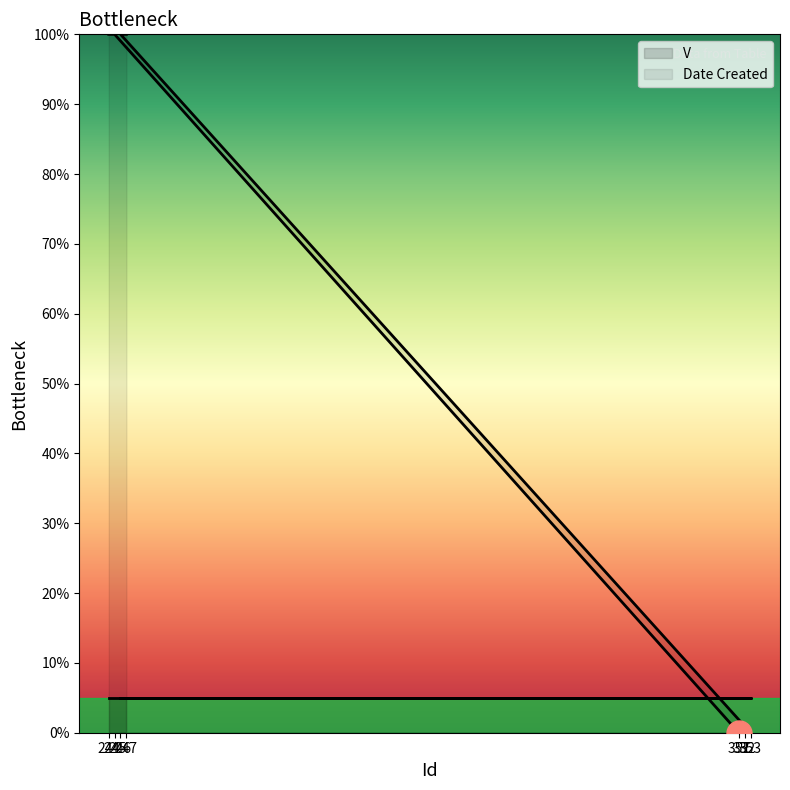

List the labels in order of value, largest first.

244, 245, 246, 247, 351, 352, 353